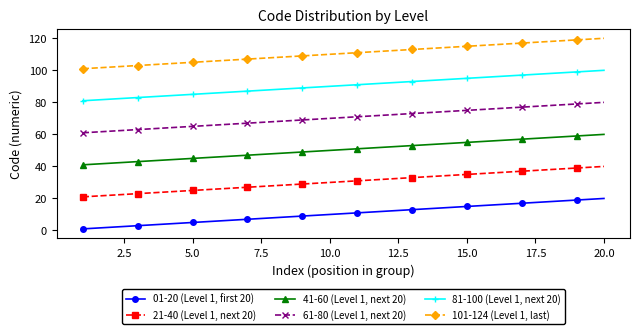

What are all the series names shown in the legend?

01-20 (Level 1, first 20), 21-40 (Level 1, next 20), 41-60 (Level 1, next 20), 61-80 (Level 1, next 20), 81-100 (Level 1, next 20), 101-124 (Level 1, last)